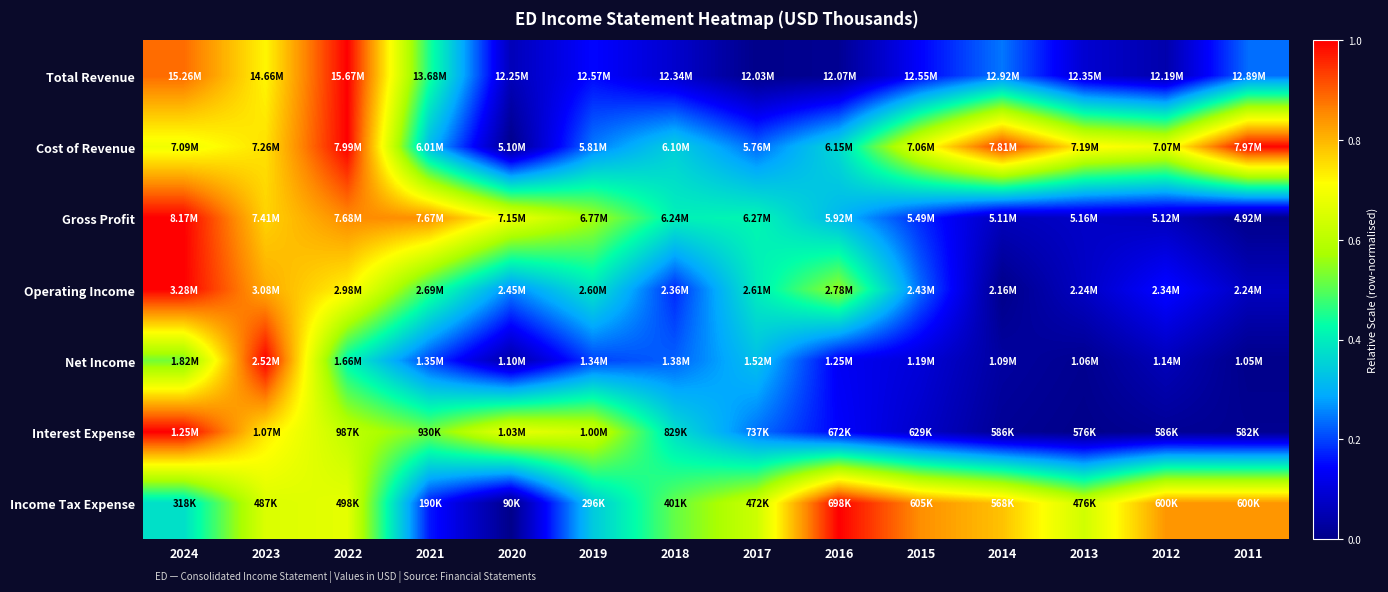

How many distinct data groups are displayed?

7